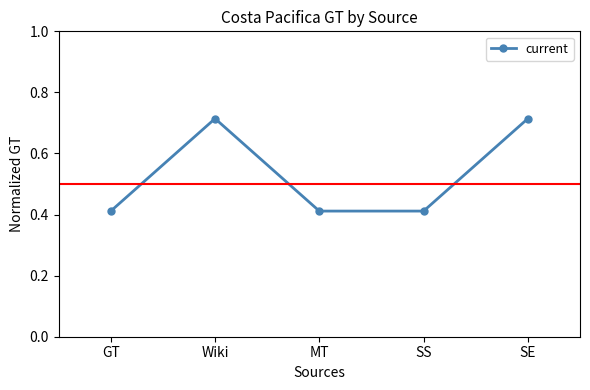

How many values are between 0 and 1?

5